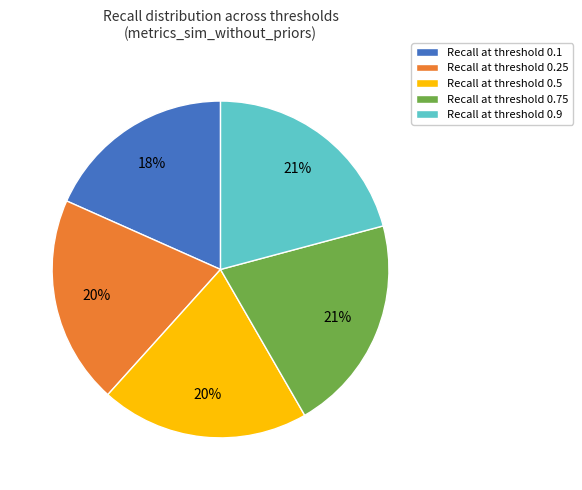

What is the smallest slice in the pie chart?

Recall at threshold 0.1